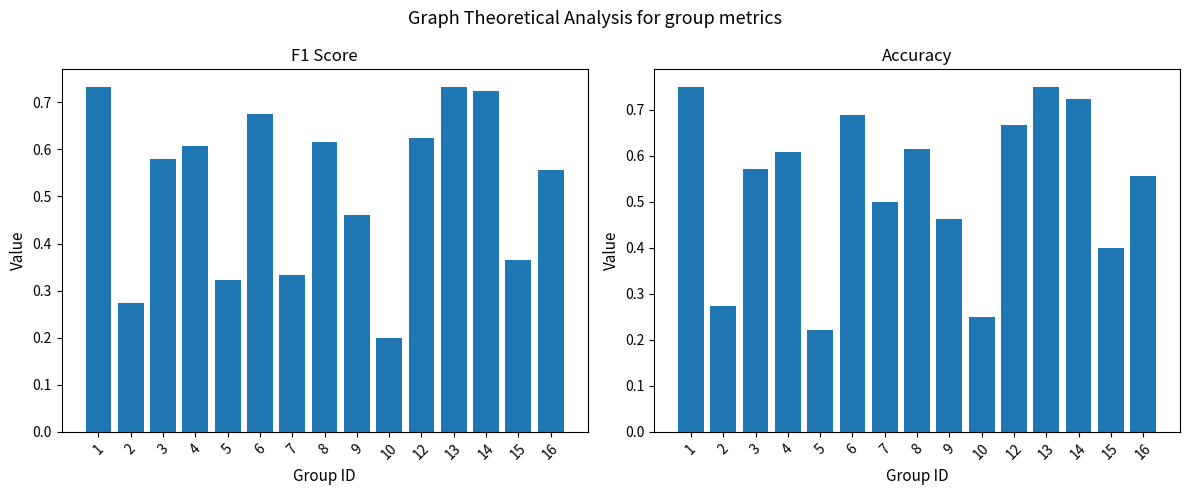

At which label does f1 reach its minimum?

10